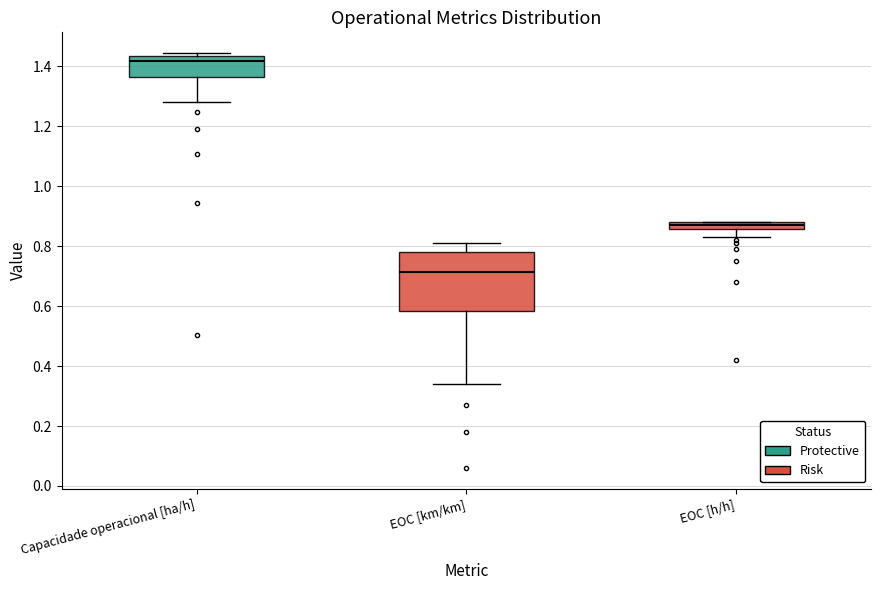

Where is the upper edge of the box for EOC [h/h] on the y-axis? The values are not printed on the chart, so give them approximately, as read against the axis.

0.88